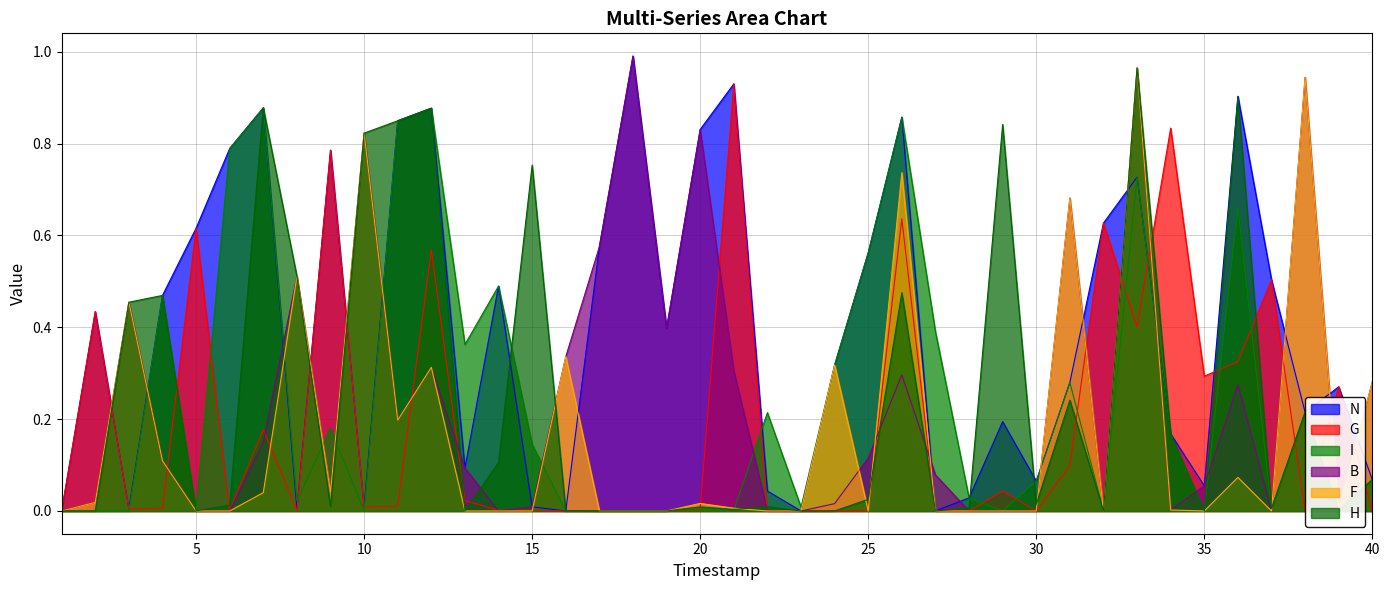

What is the spread (max minus min) of values at 34?

0.8